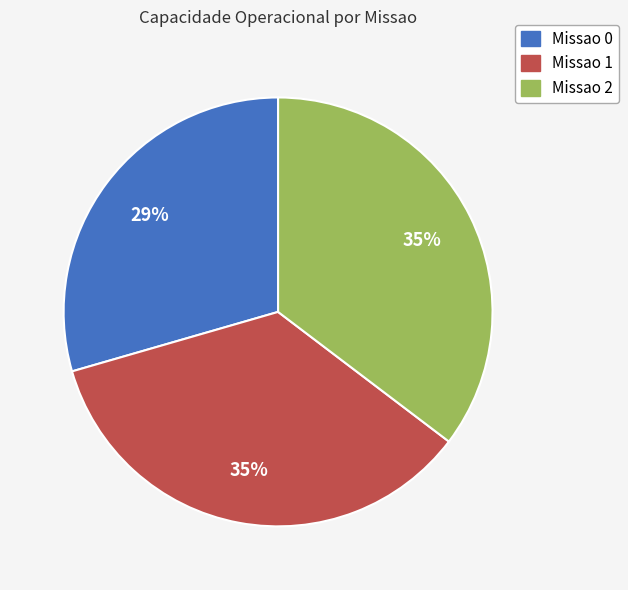

What is the smallest slice in the pie chart?

Missao 0